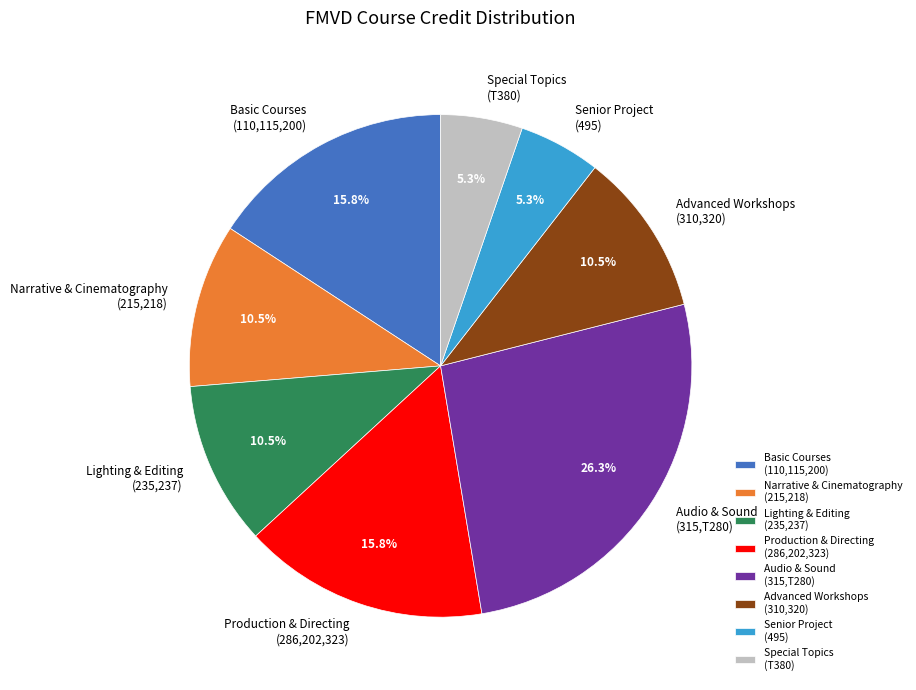

Count the number of slices in the pie.

8